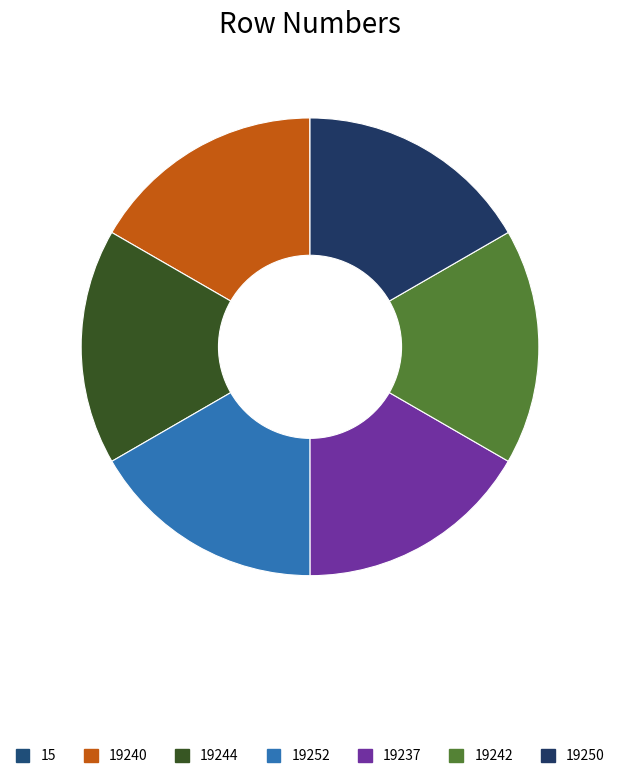

Which slice is the smallest?

15